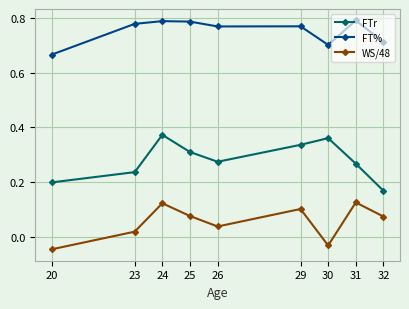

In WS/48, how many points are higher than both neighbors (excluding endpoints)?

3